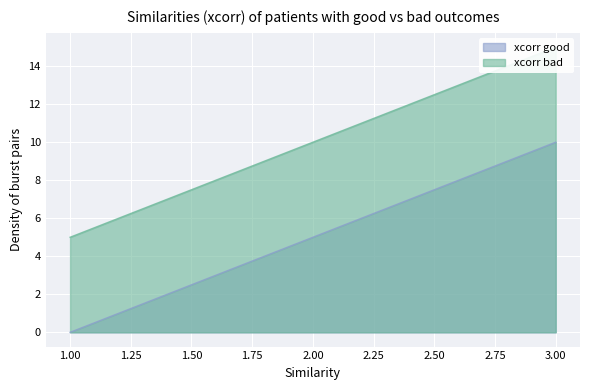

What is the highest value of the xcorr good series?

10